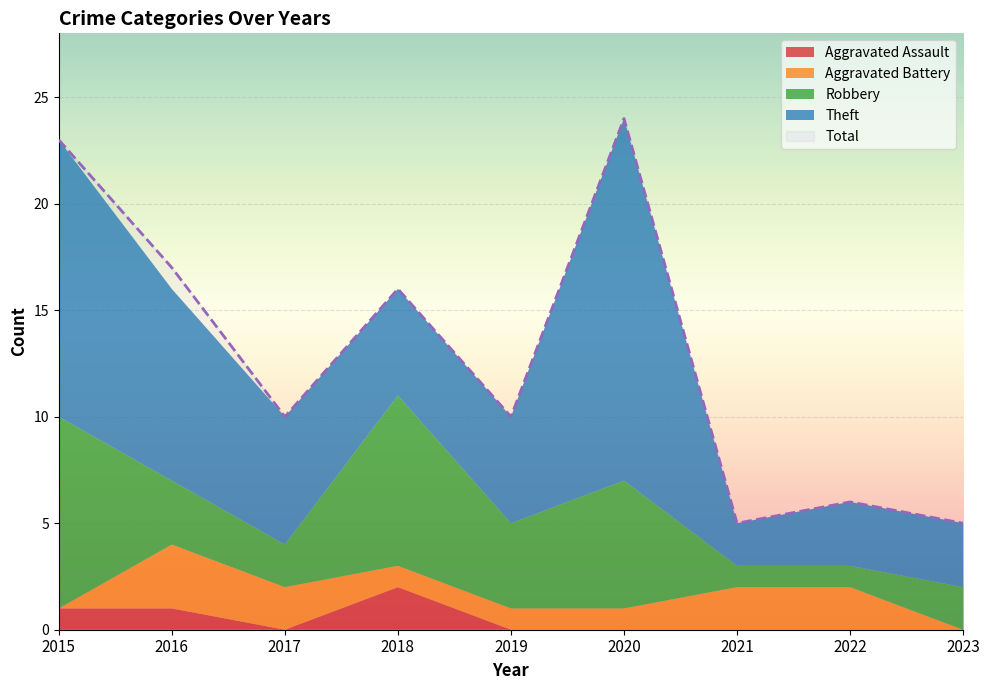

What is the total value across all series at 2016?

33